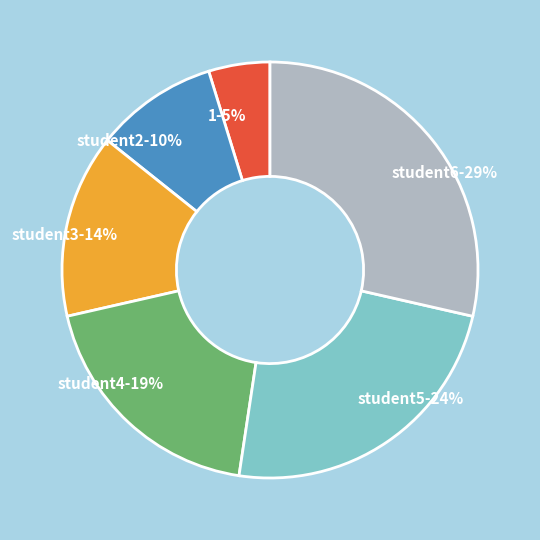

To the nearest percent, what portion does student2 represent?

10%